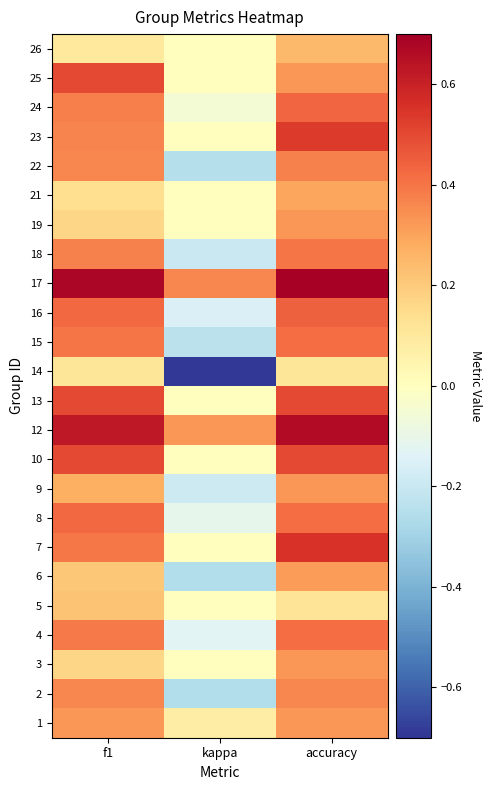

At how many categories does at least one series exceed 0?

3